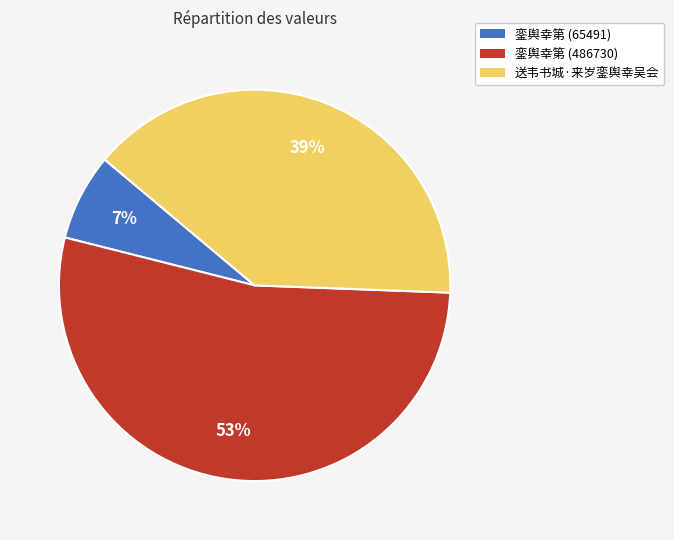

Is it true that 送韦书城·来岁銮舆幸吴会 is 39% of the pie?

True